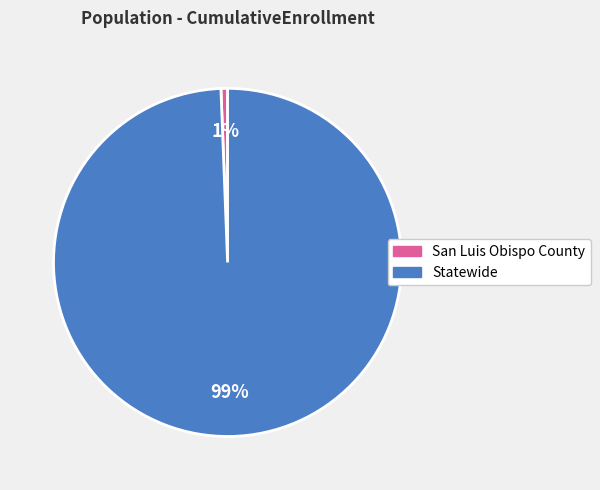

What percentage is the Statewide slice, to the nearest percent?

99%